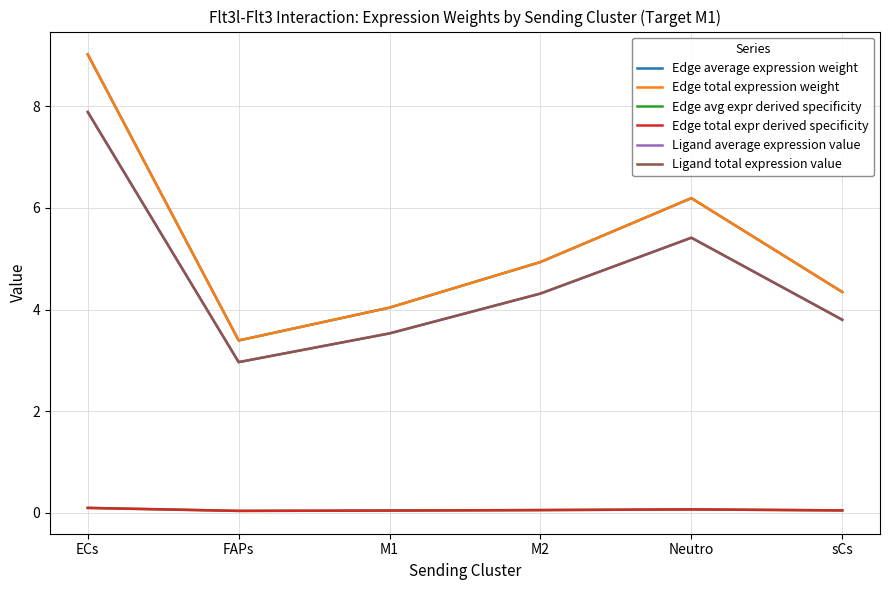

At which category is the sum across all series the highest?

ECs